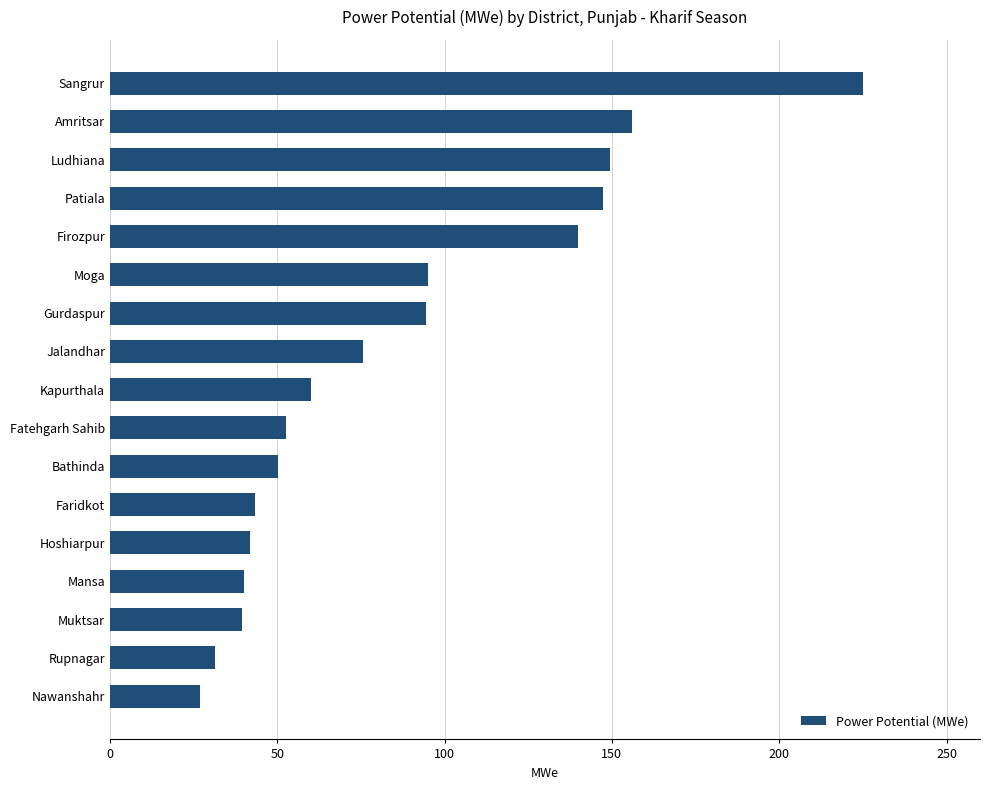

Approximately how many times larger is the value at Jalandhar compared to Moga?

0.8